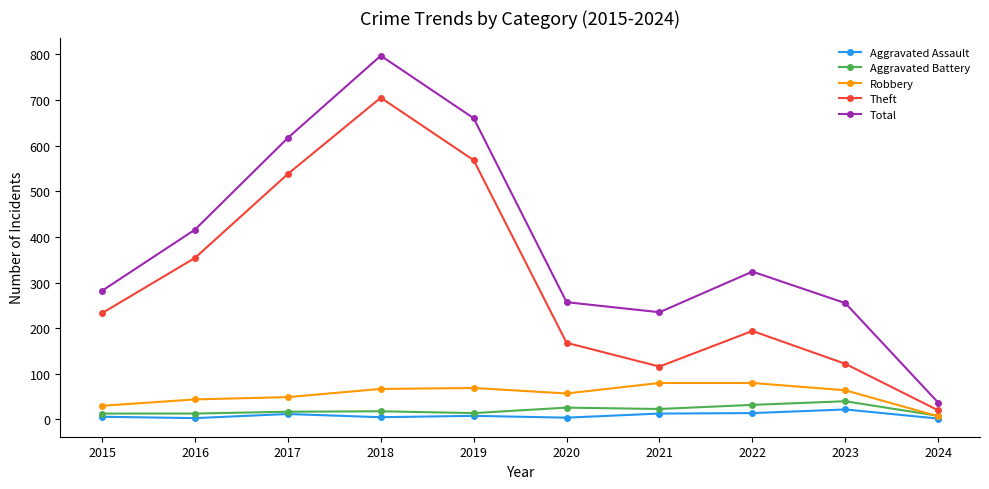

True or false: Theft has more than 1 interior local peaks.

True